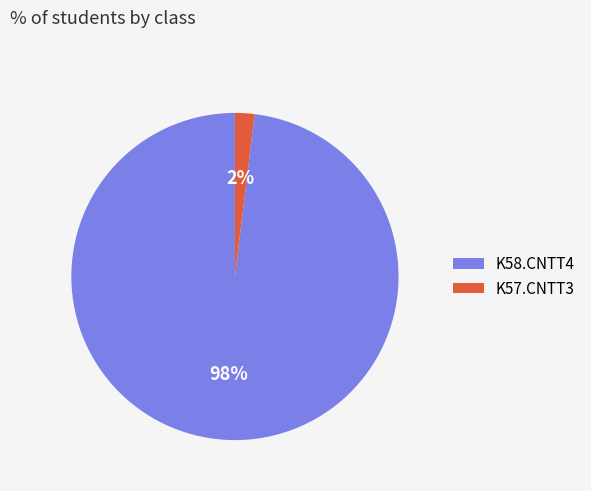

To the nearest percent, what is the difference between the K58.CNTT4 and K57.CNTT3 slice percentages?

96%